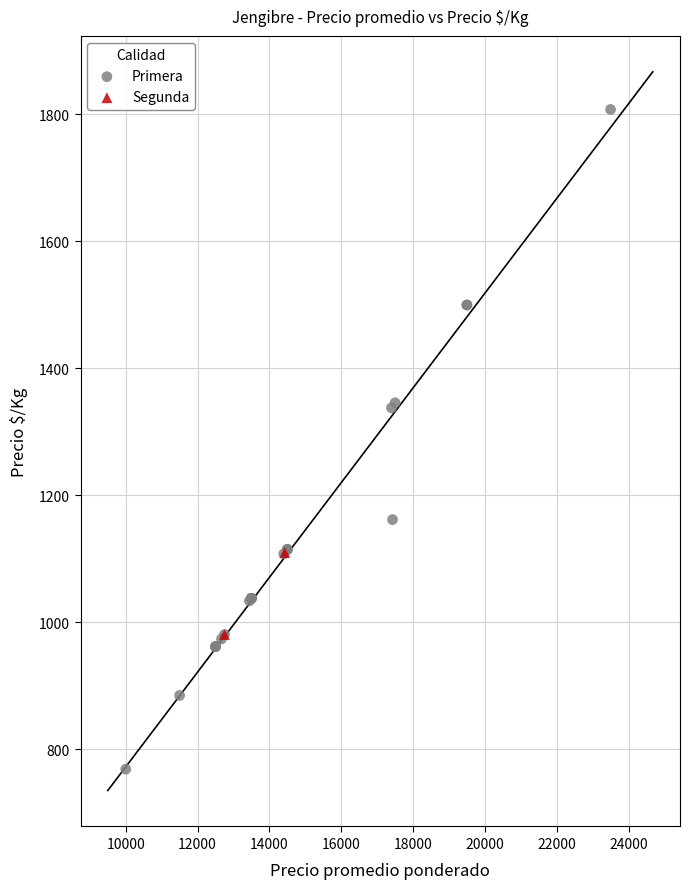

What are all the series names shown in the legend?

Primera, Segunda